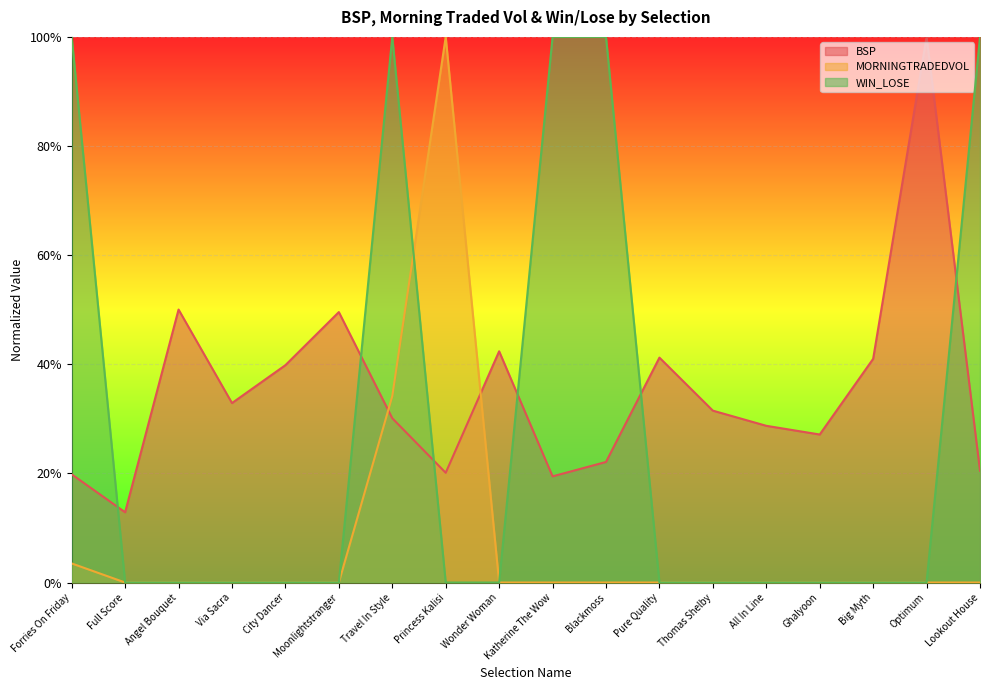

What is the label of the 17th point from the right?

Full Score